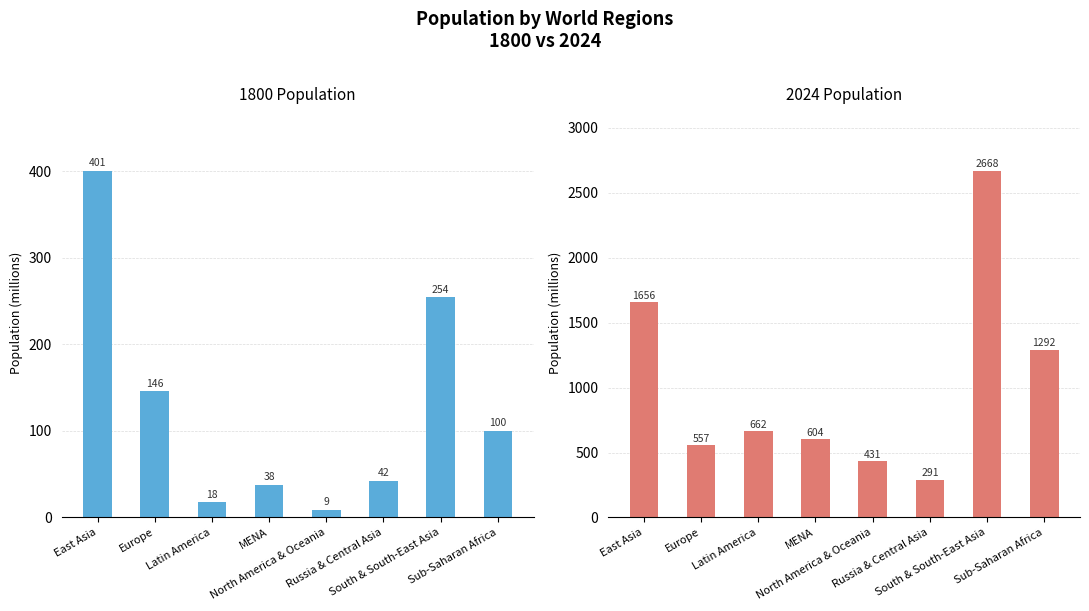

What is the difference between the maximum and minimum values in the 1800 Population (millions) series?

391.3